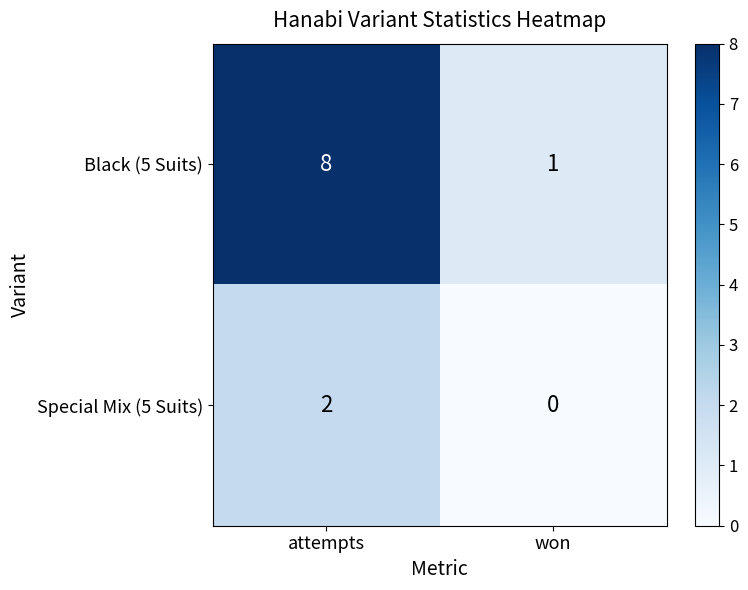

Rank the categories by Special Mix (5 Suits) value from lowest to highest.

won, attempts